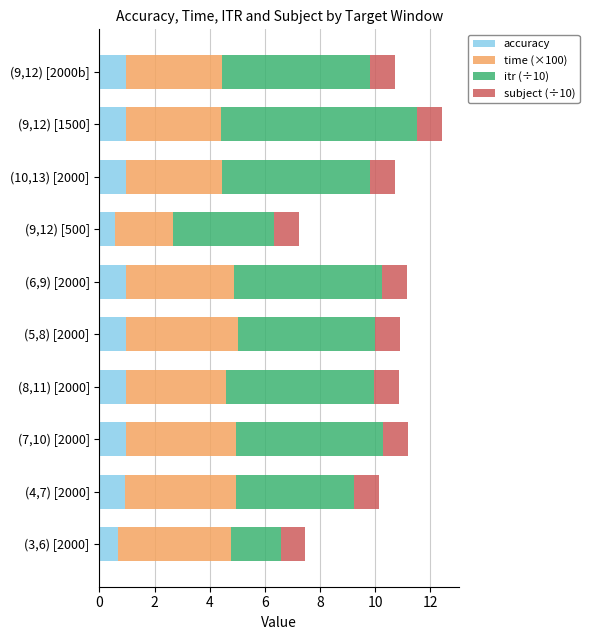

What is the maximum value for accuracy?

1.0